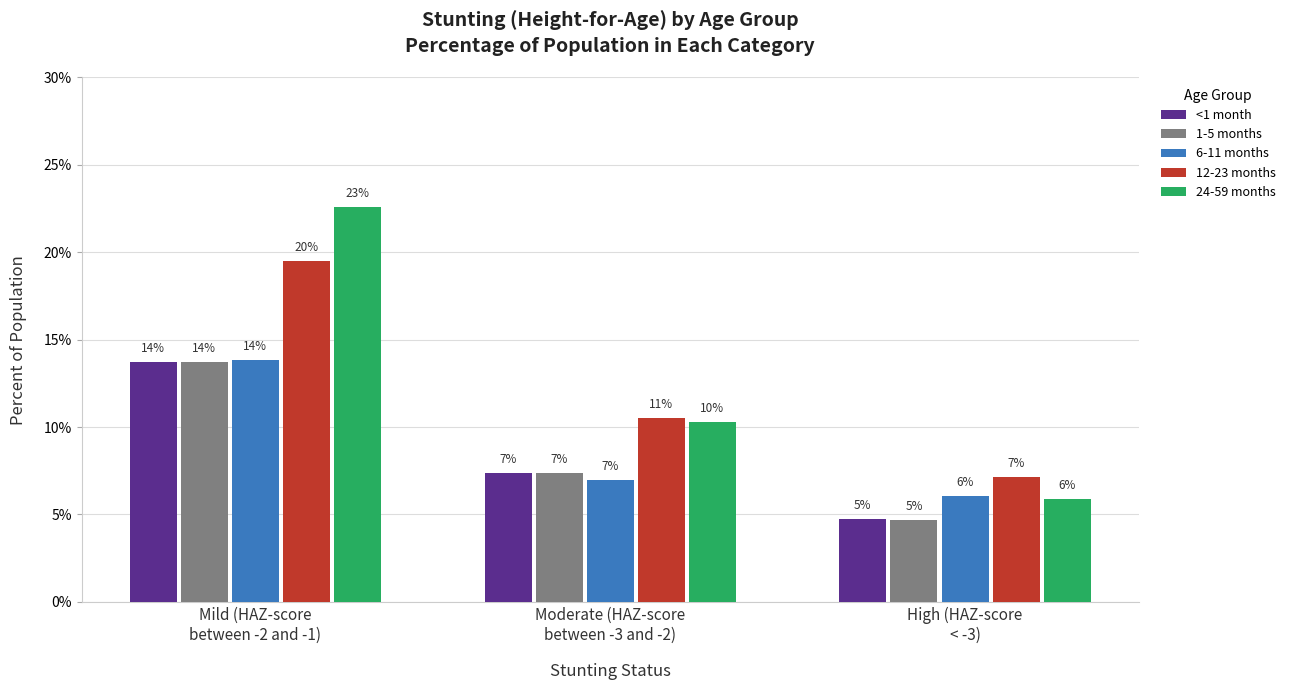

What is the approximate value of 6-11 months at Mild (HAZ-score
between -2 and -1)?

0.1